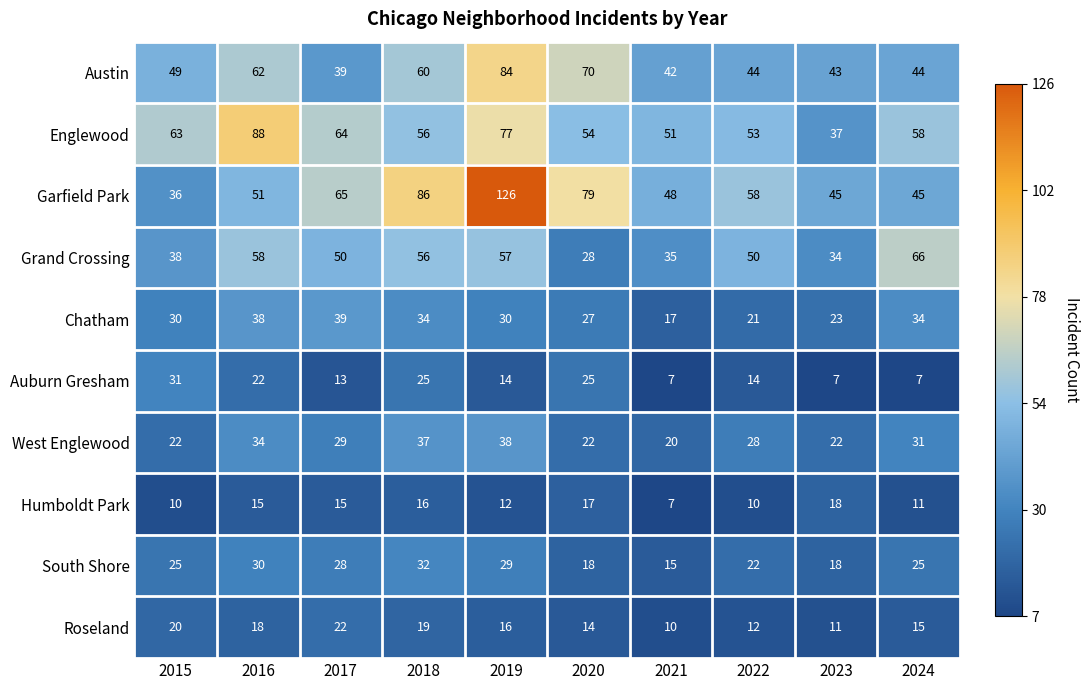

The Humboldt Park series shows 11 at 2024. True or false?

True